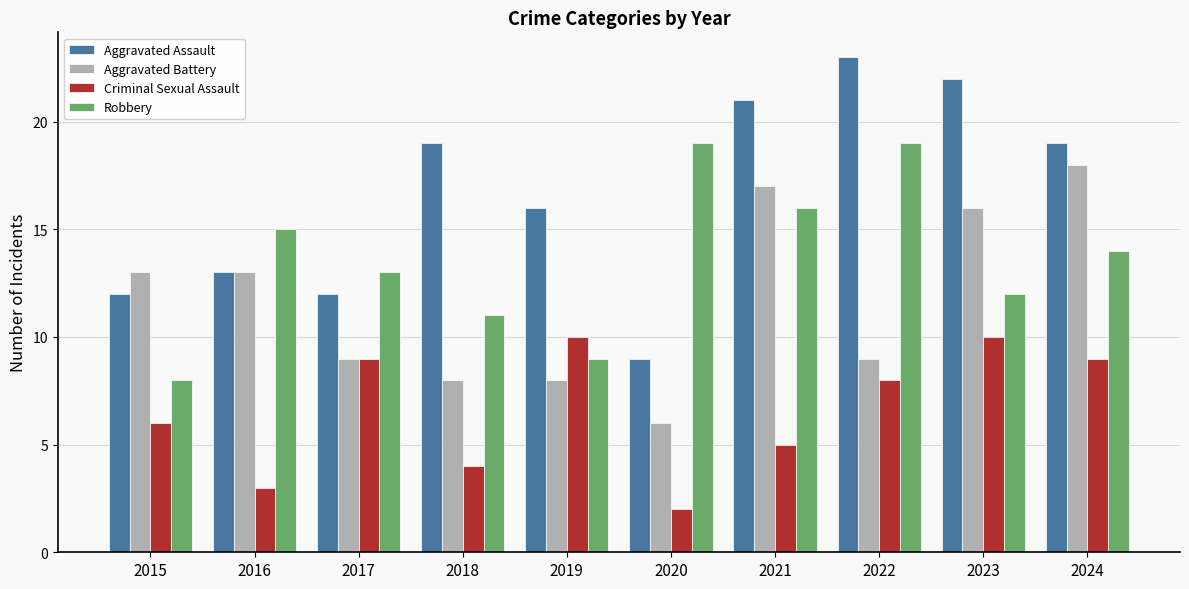

What value does the Aggravated Assault series have at 2019, to the nearest 10?

20